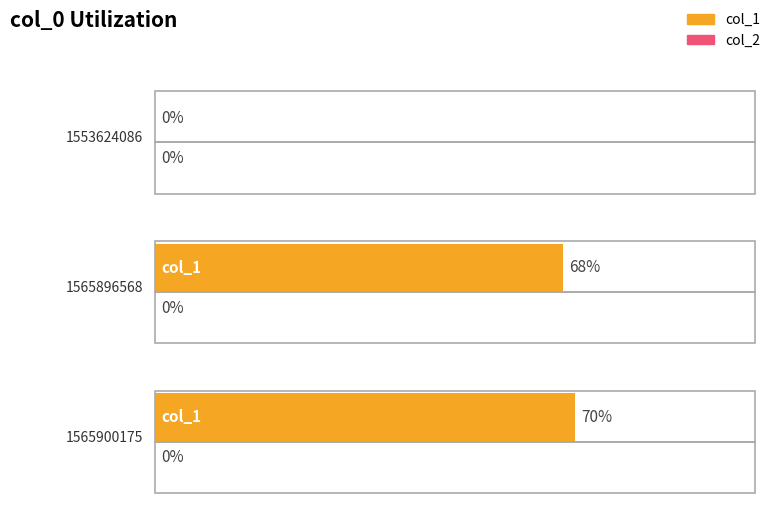

How many values in the col_1 series exceed 68?

1